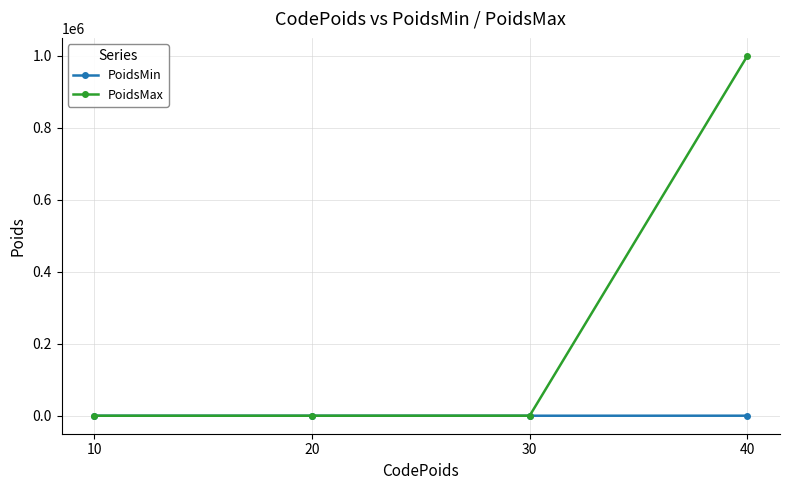

What is the value of the PoidsMin point at the 4th from the left?

100.0